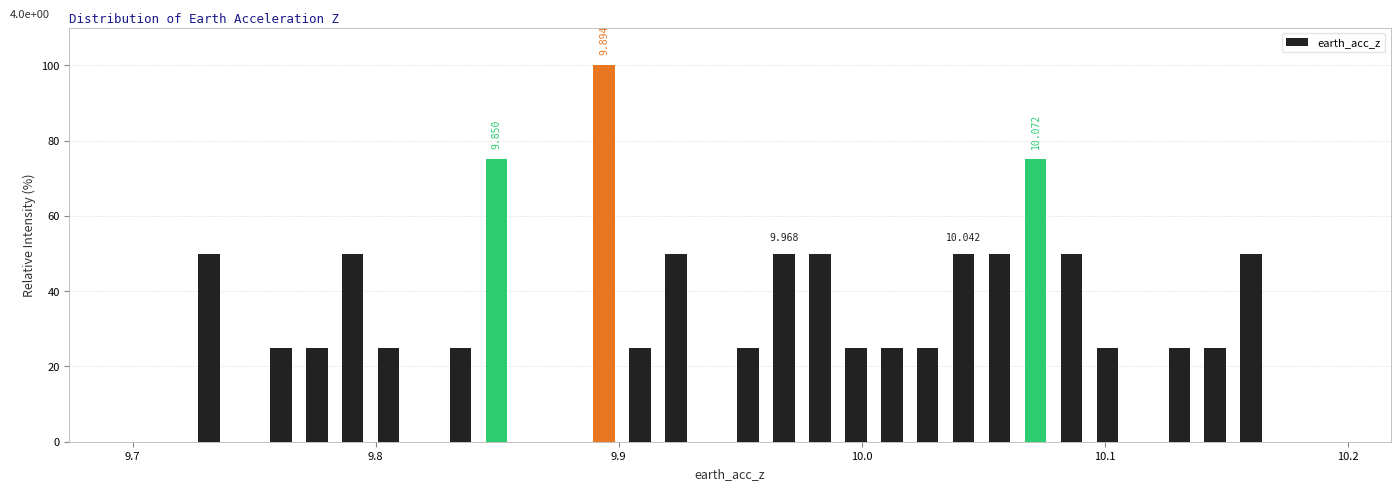

Read against the x-axis, roughly where is the centre of the tallest bar?

9.89